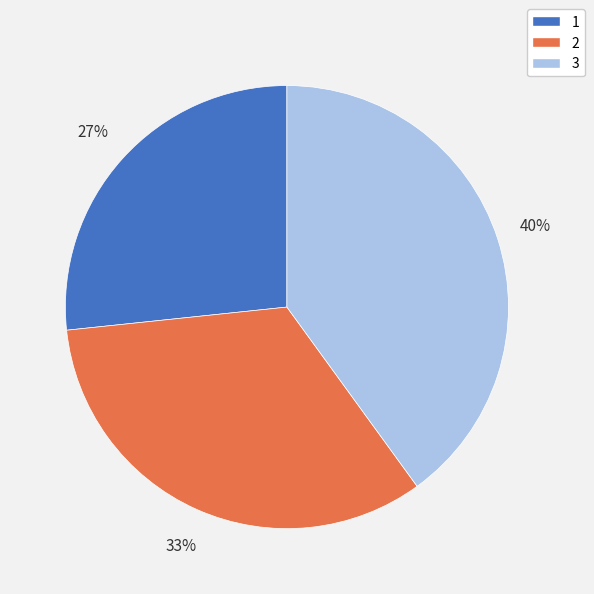

To the nearest percent, what is the combined percentage of 1 and 3?

67%